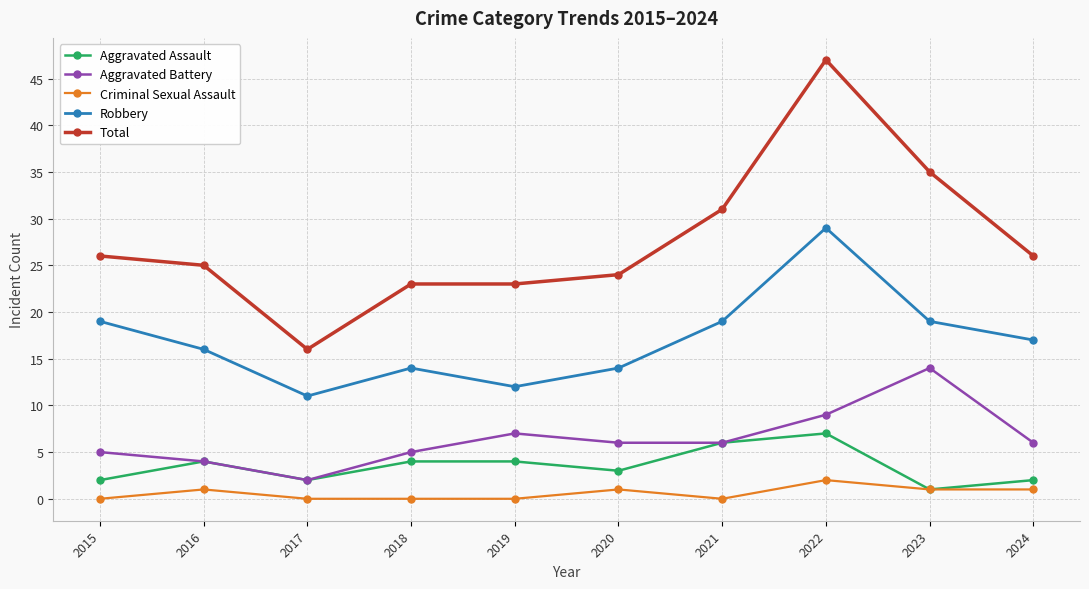

True or false: Criminal Sexual Assault and Robbery cross at least once.

False